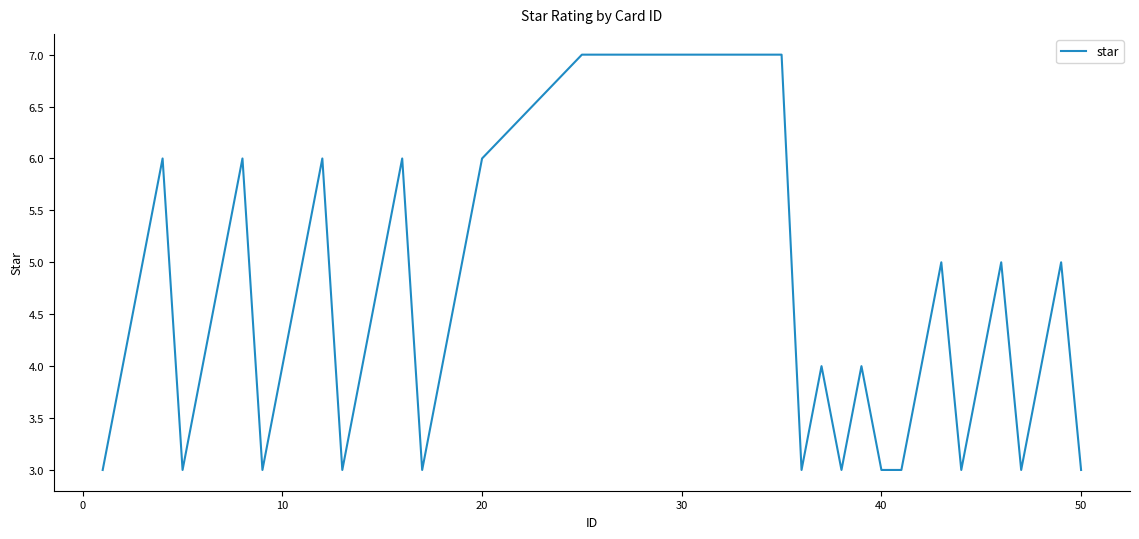

What is the greatest value displayed?

7